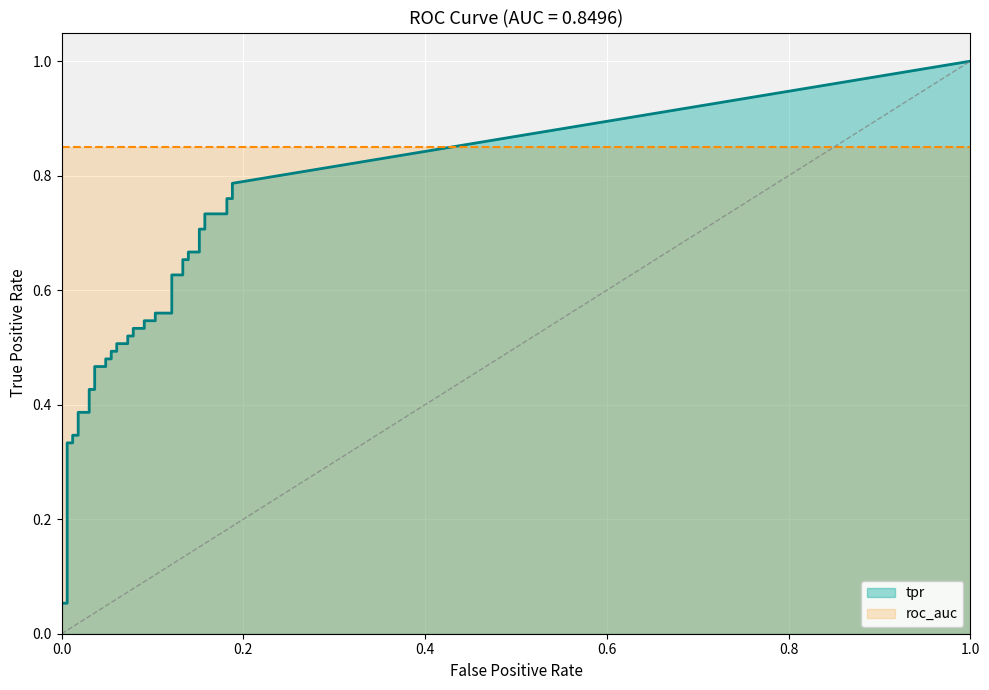

How many values in fpr are above zero?

38